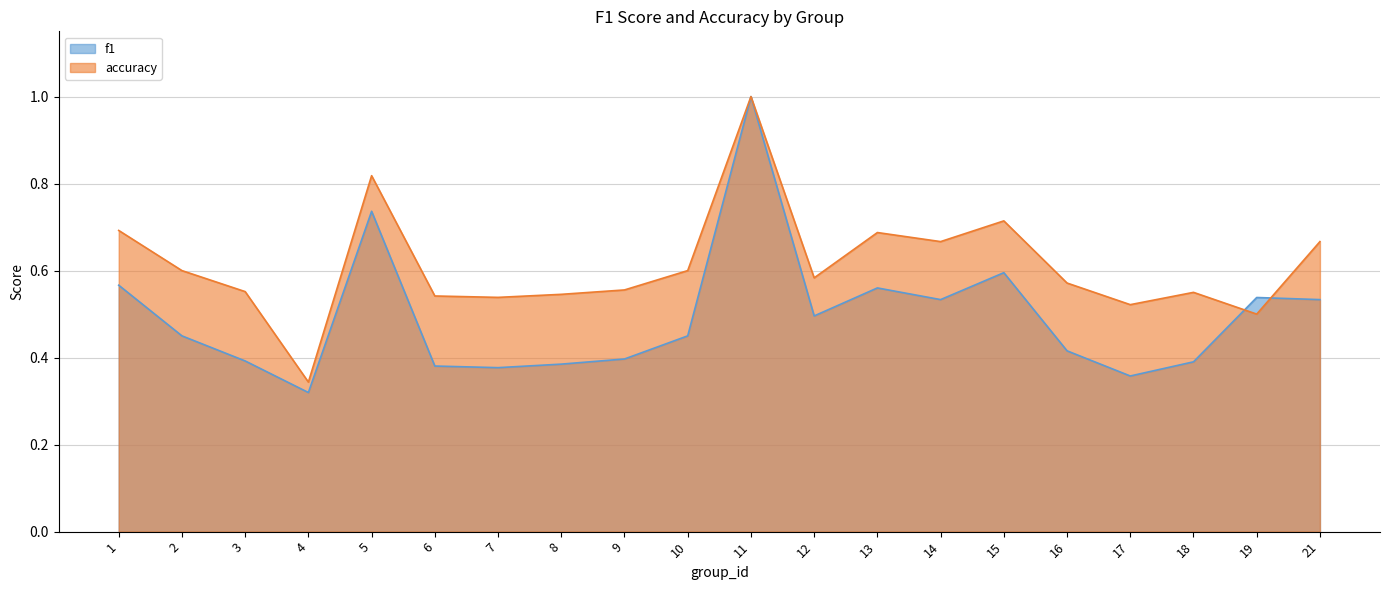

Where is accuracy nearest to the value 0?

4